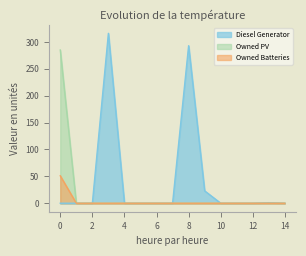

Rank the series at 14 from lowest to highest value.

Diesel Generator, Owned PV, Owned Batteries